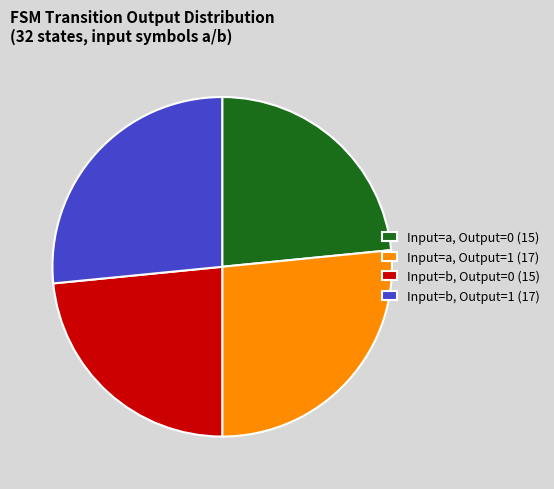

Approximately how many times larger is the value at Input=b, Output=1 (17) compared to Input=a, Output=0 (15)?

1.1